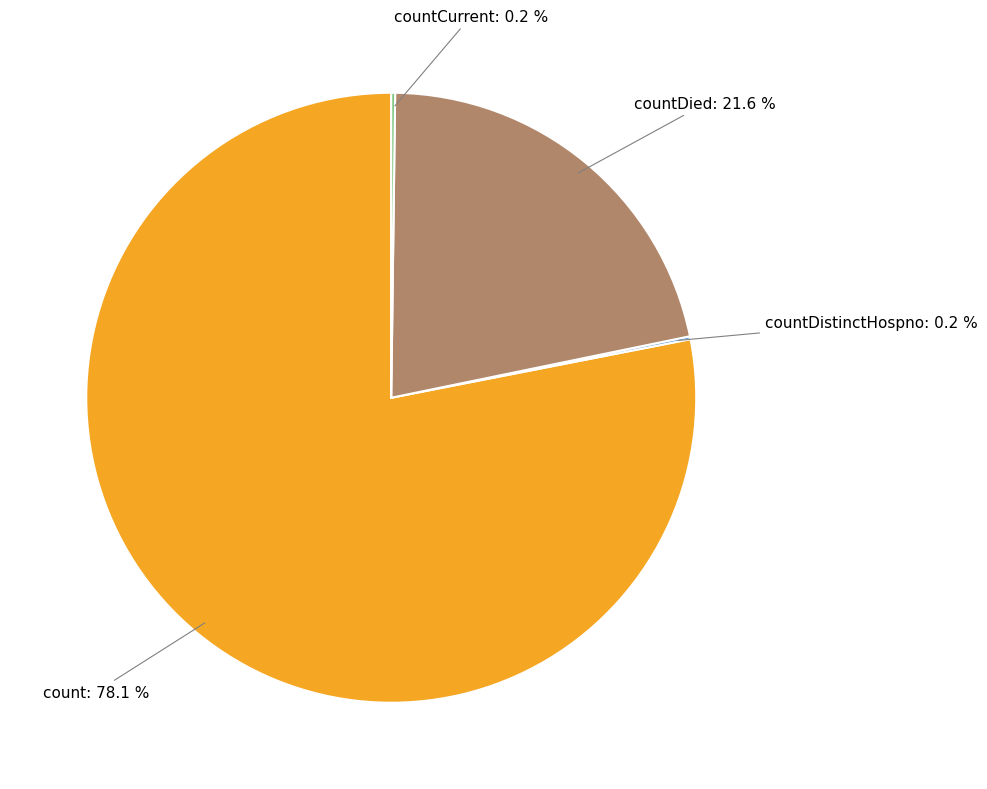

What is the largest slice in the pie chart?

count